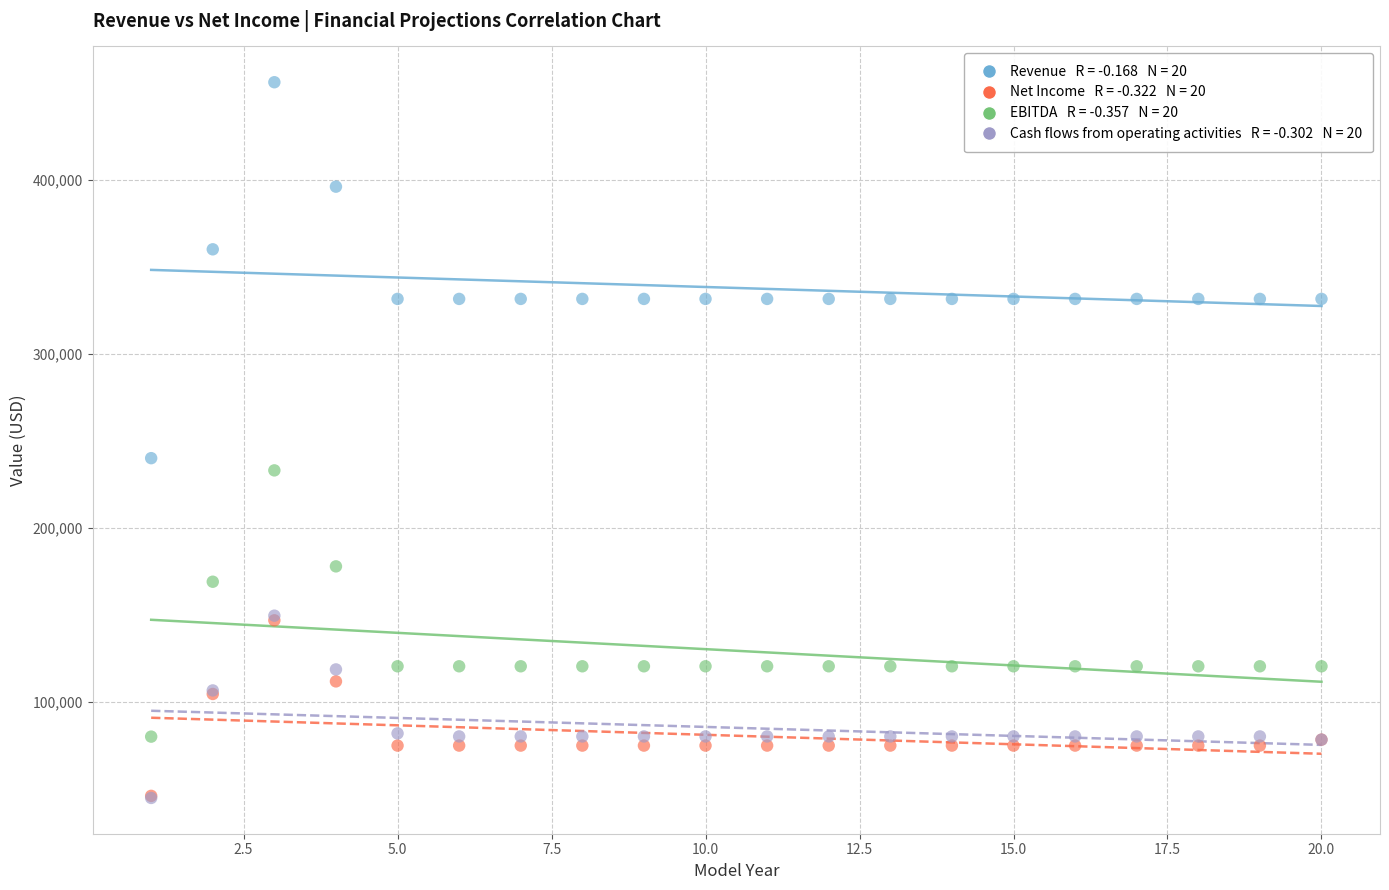

Across all series, what Y value is closest to 250386?

240000.0